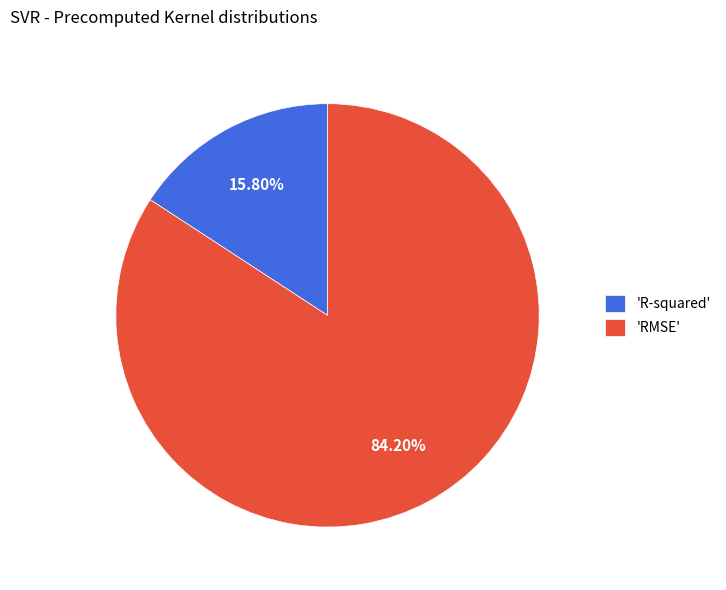

Between 'RMSE' and 'R-squared', which is larger?

'RMSE'